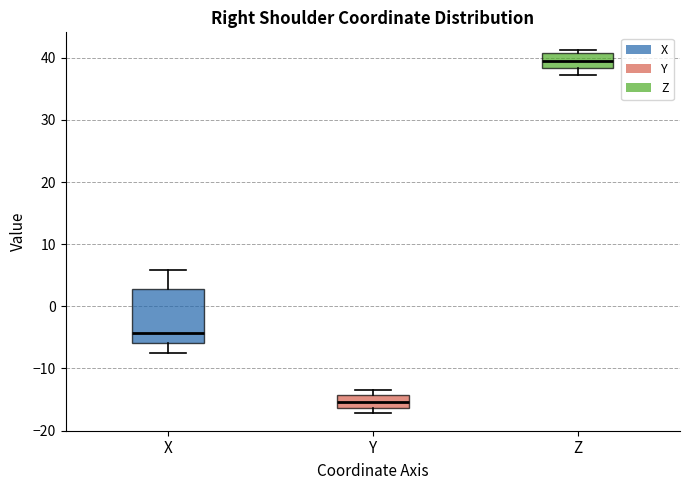

Where does the lower whisker of the box for X end on the y-axis? The values are not printed on the chart, so give them approximately, as read against the axis.

-7